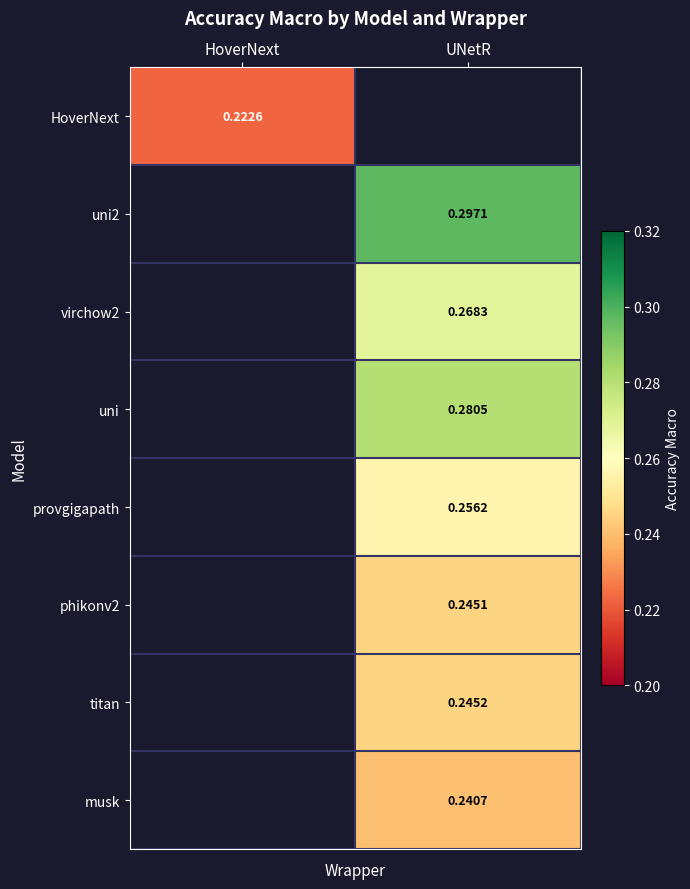

What is the maximum value shown in the chart?

0.3